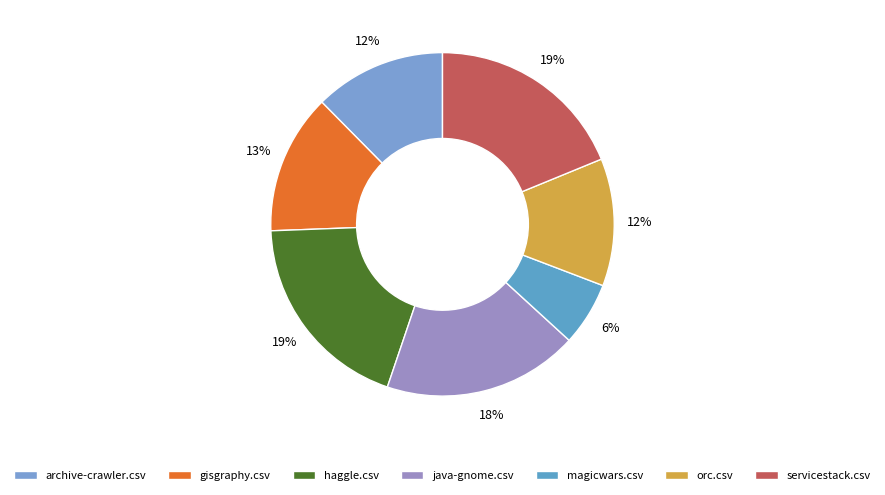

What portion of the pie excludes haggle.csv?

80.8%